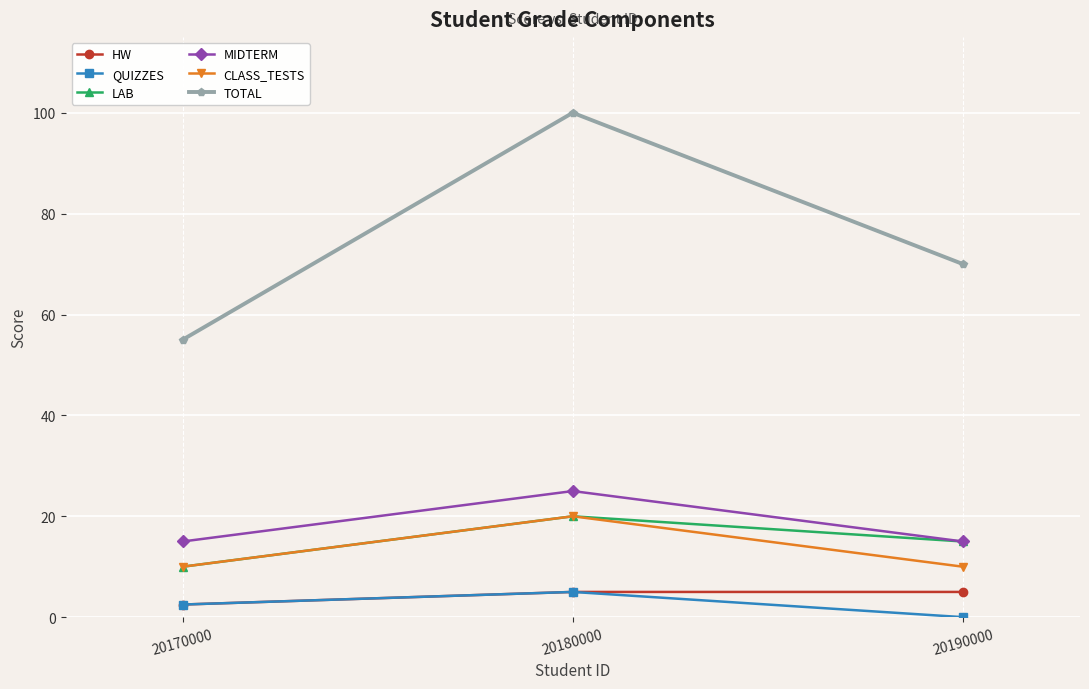

Which series changed the most between 20170000 and 20180000?

TOTAL